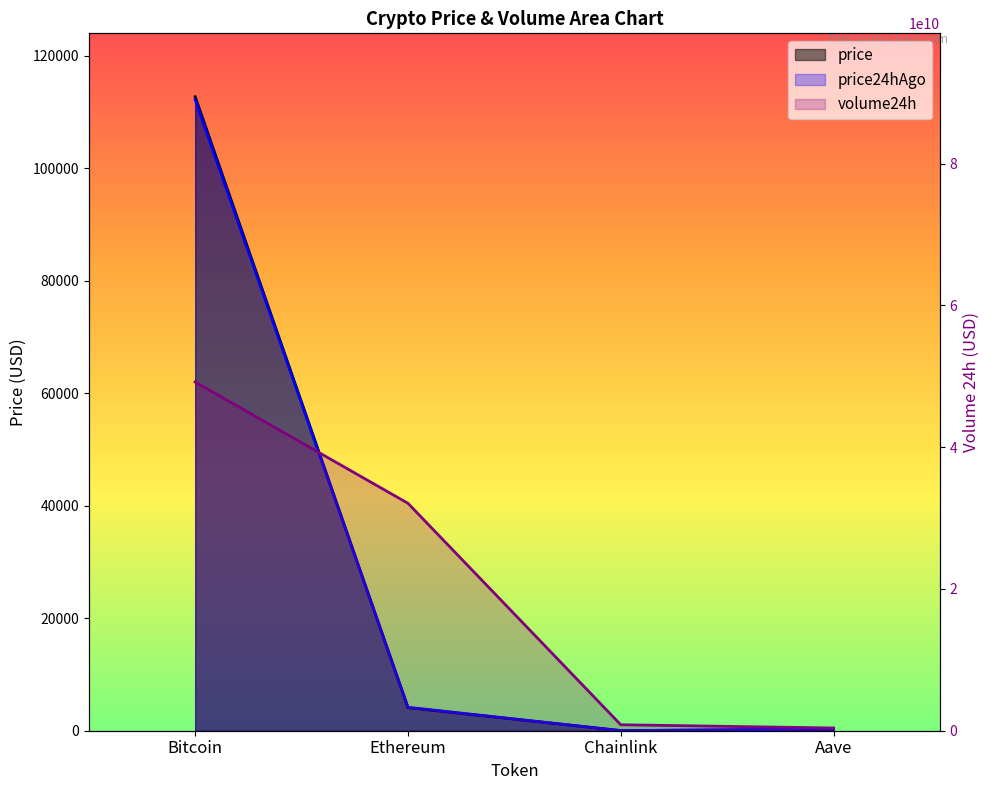

How many lines are shown in the chart?

3